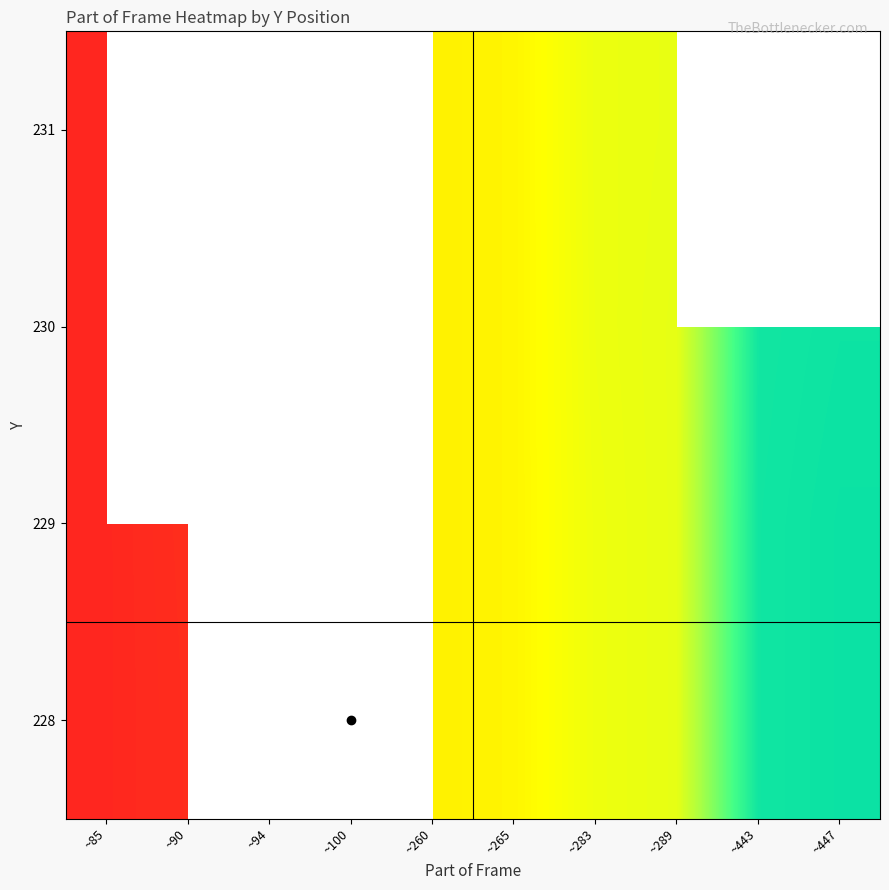

Which category has the lowest value across all series?

~85